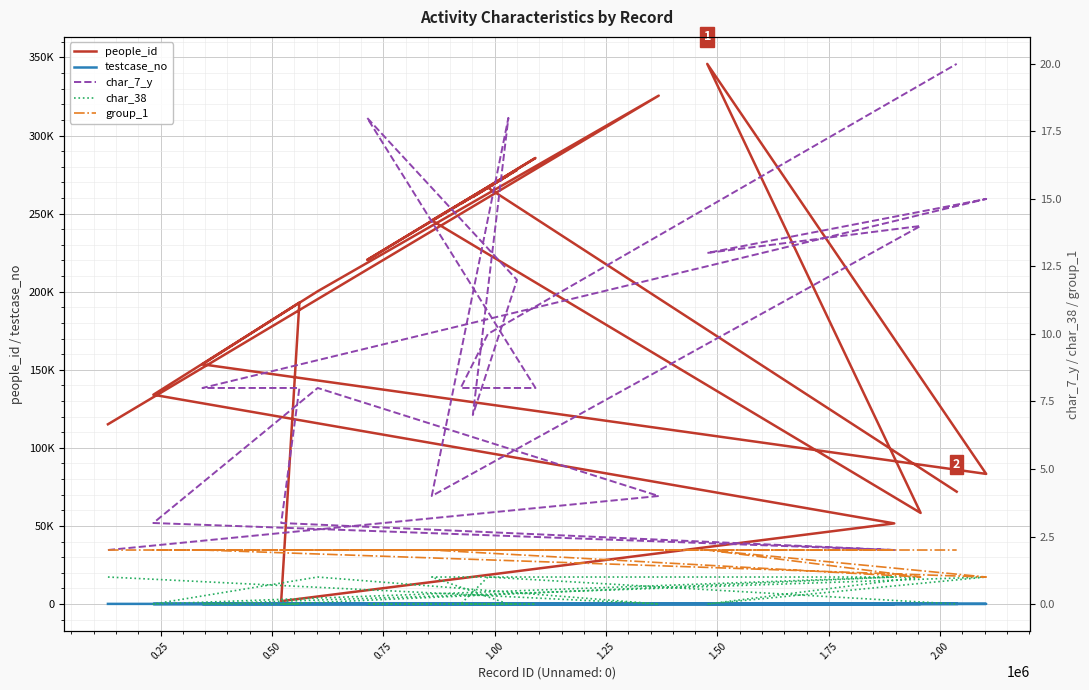

What is the value of the char_7_y point at the 19th from the left?

10